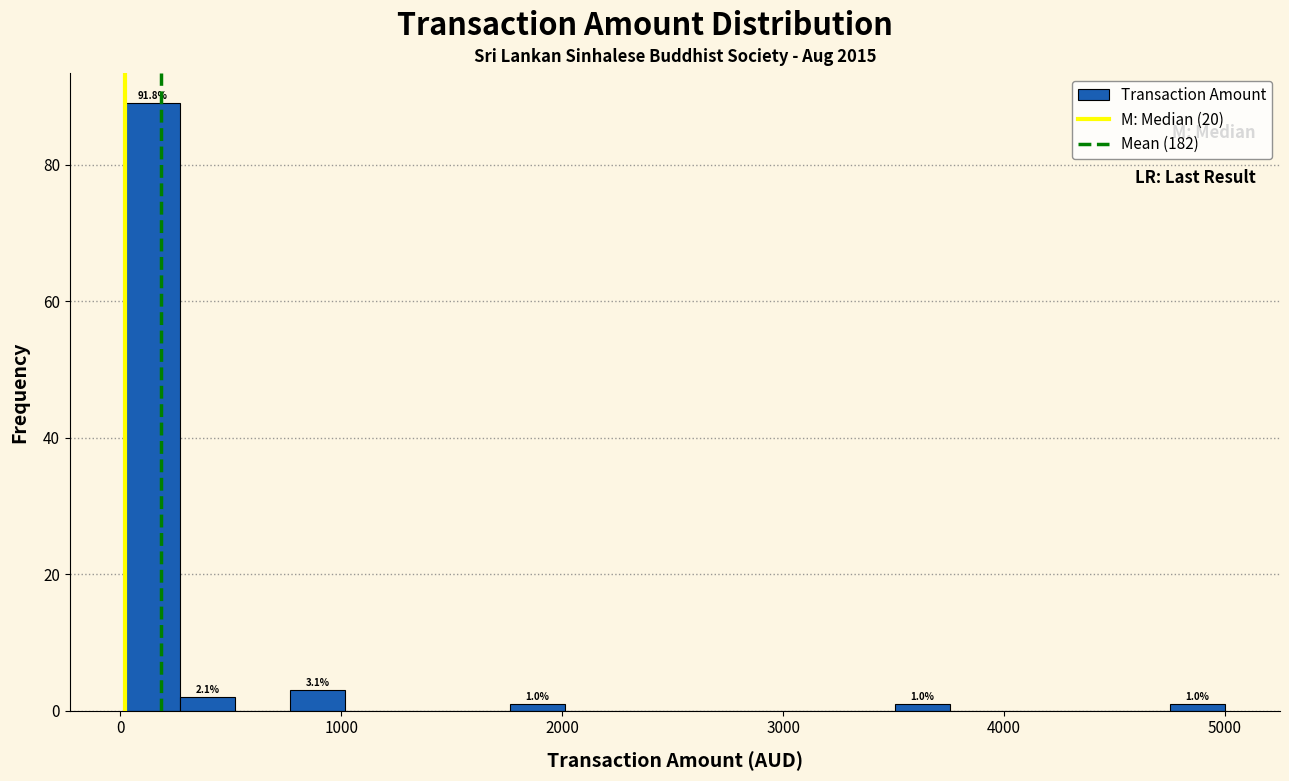

Read against the x-axis, roughly where is the centre of the tallest bar?

100